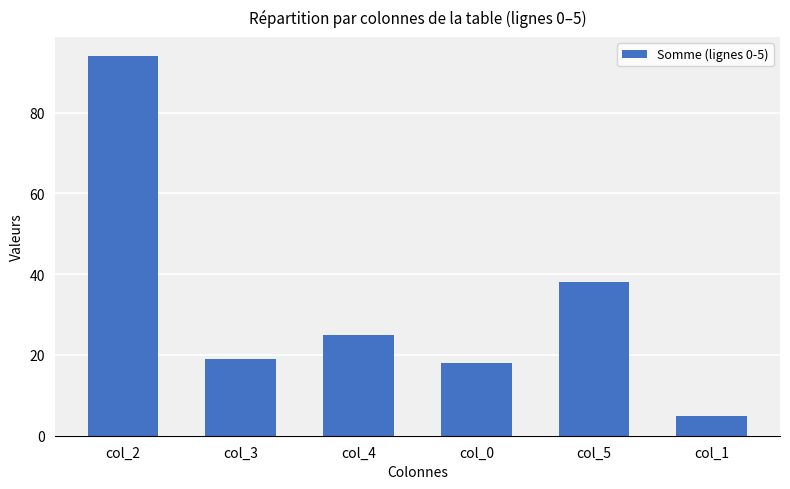

At which label does the data first exceed 25?

col_2